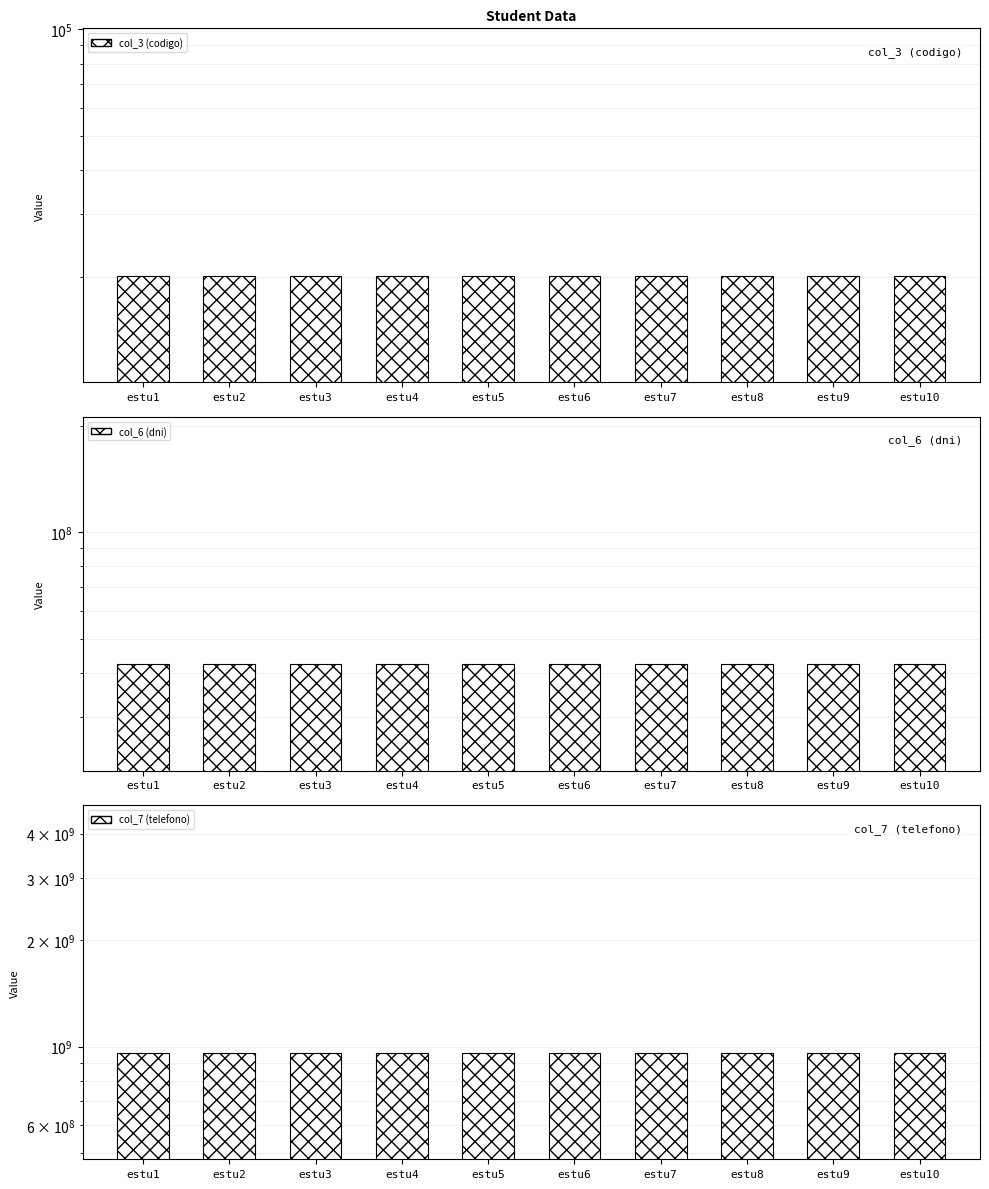

What is the difference between the second highest and minimum values in the col_6 (dni) series?

8